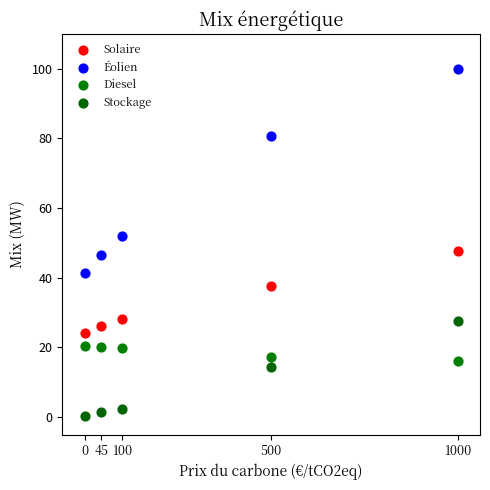

Across all data points, what is the range of X values (max minus min)?

1000.0